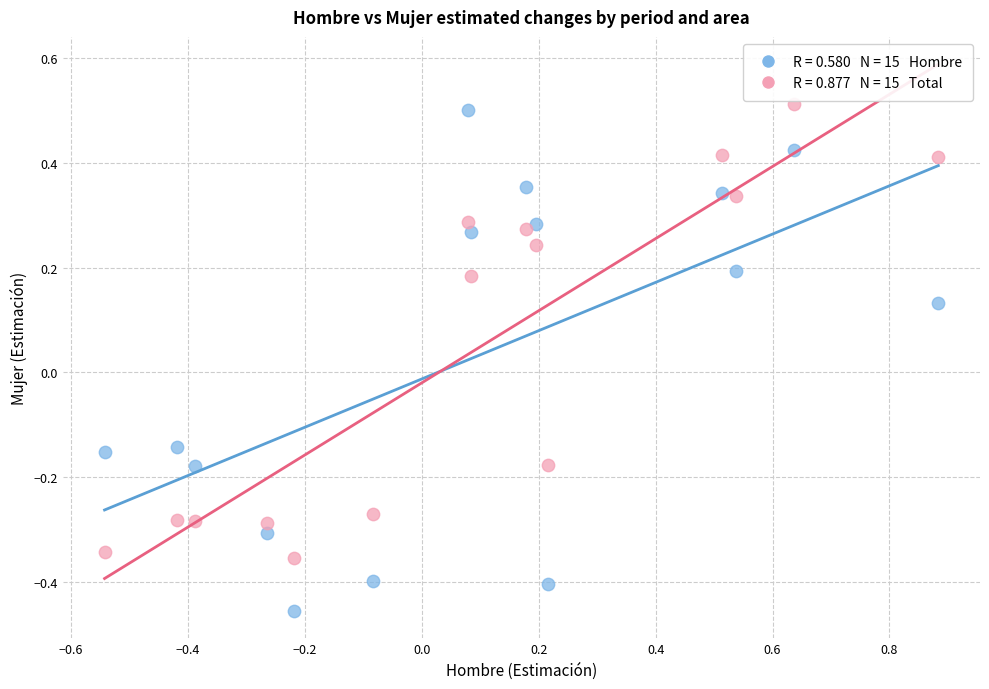

Across all data points, what is the range of X values (max minus min)?

1.4